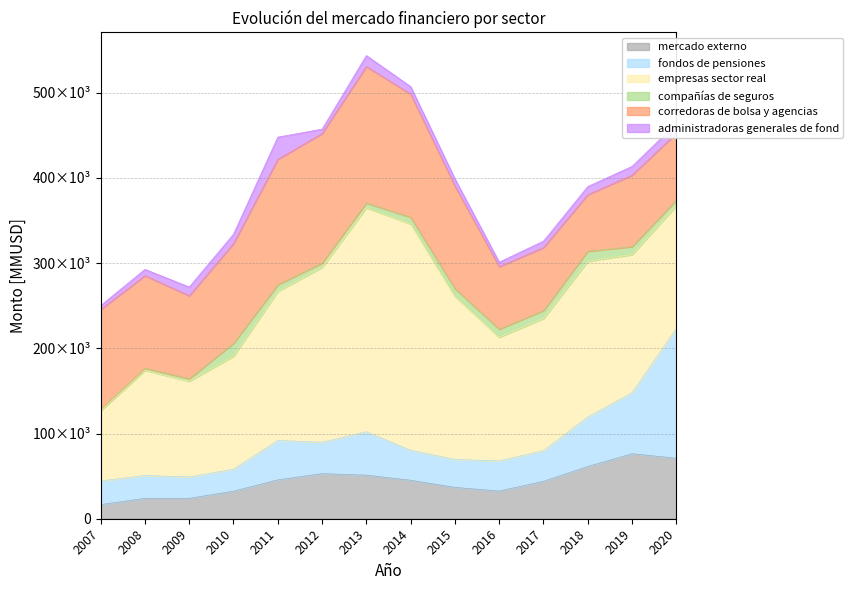

What is the difference between the highest and lowest values at 2015?

183039